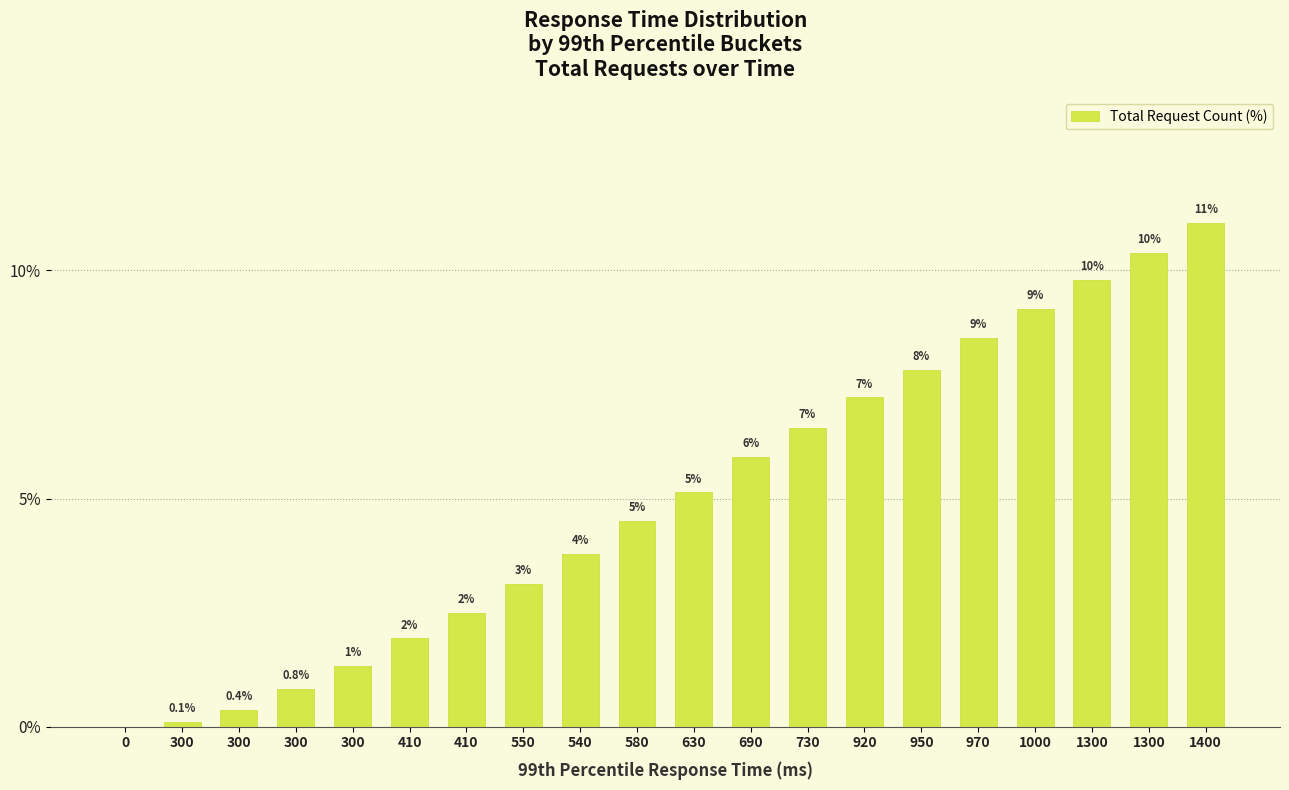

Rank the categories by value from highest to lowest.

1400, 1300, 1300, 1000, 970, 950, 920, 730, 690, 630, 580, 540, 550, 410, 410, 300, 300, 300, 300, 0